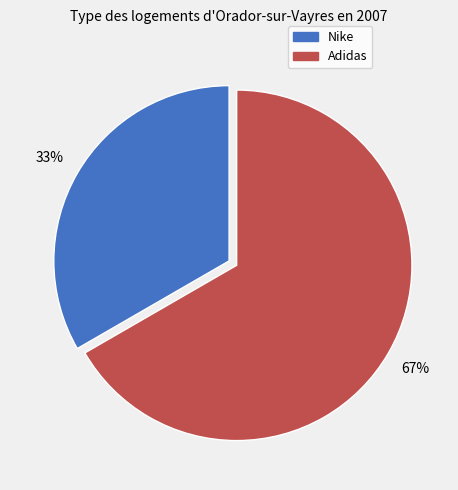

To the nearest percent, what is the combined percentage of Adidas and Nike?

100%